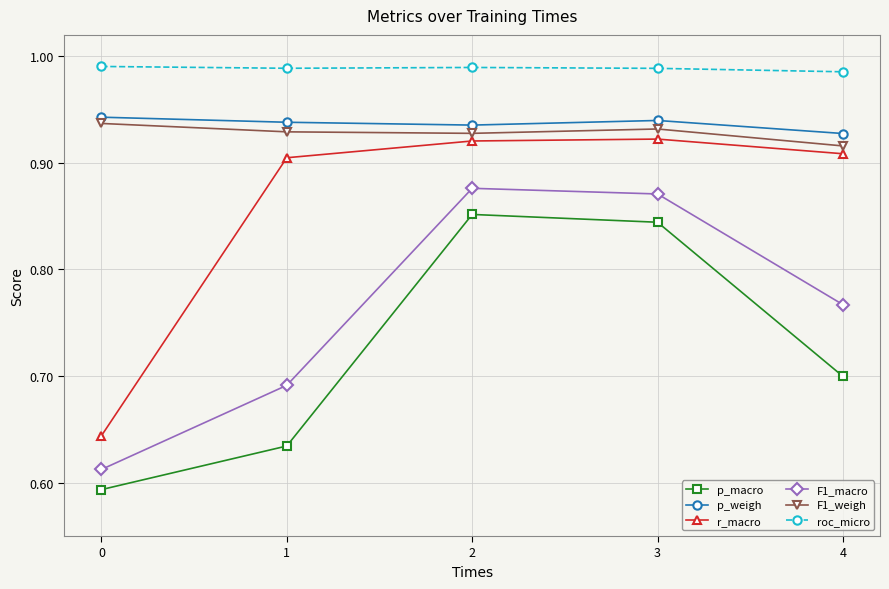

True or false: p_macro has more than 1 interior local peaks.

False